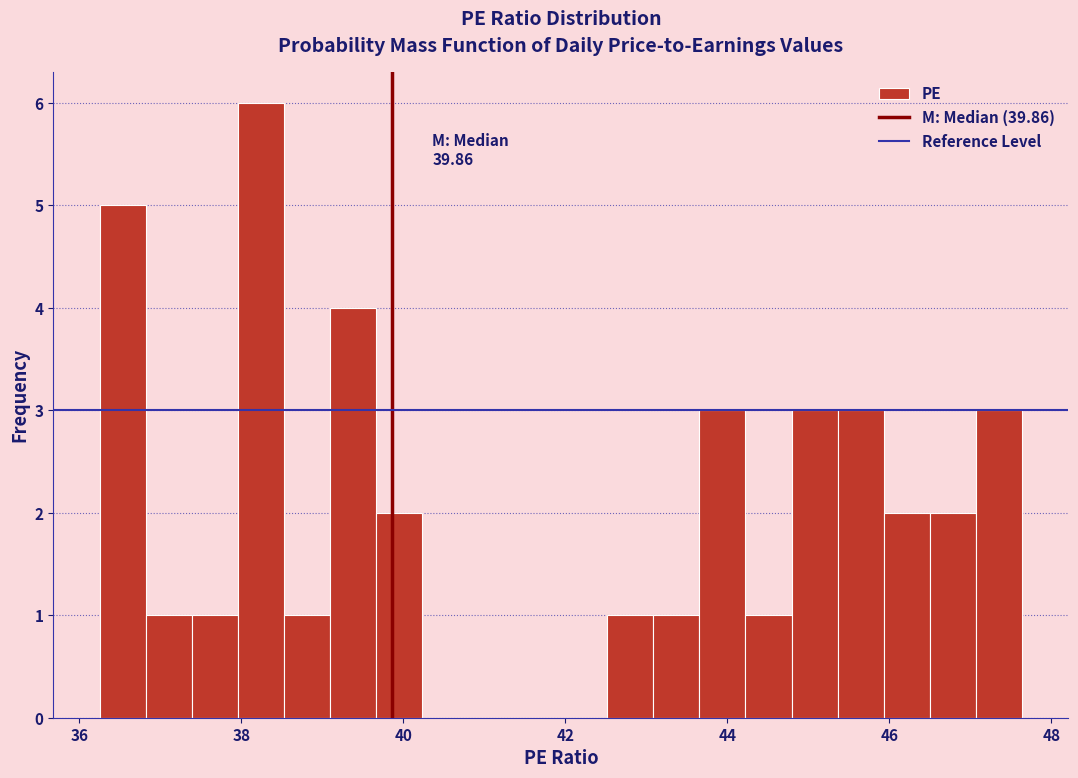

Around what value on the x-axis is the tallest bar? Give the approximate position of its centre, as read against the axis.

38.2